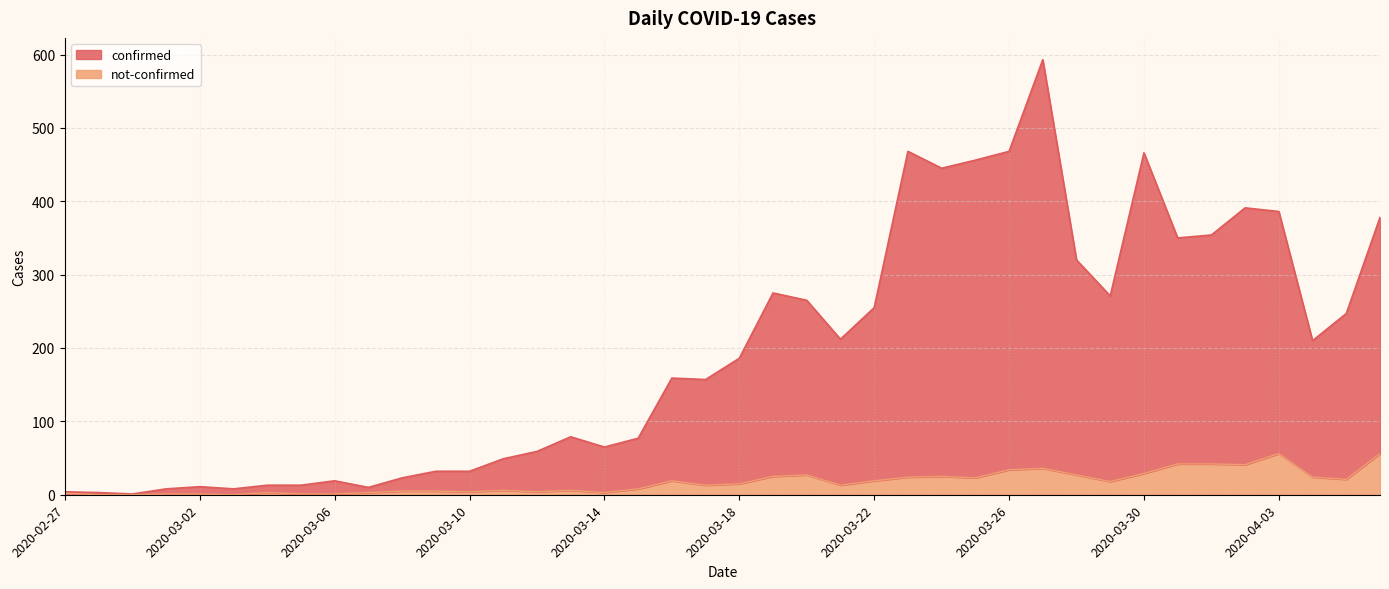

Reading right to left, list all the values displayed in this chart.

confirmed: 2020-04-06=378	2020-04-05=247	2020-04-04=210	2020-04-03=386	2020-04-02=391	2020-04-01=354	2020-03-31=350	2020-03-30=466	2020-03-29=271	2020-03-28=320	2020-03-27=593	2020-03-26=468	2020-03-25=456	2020-03-24=445	2020-03-23=468	2020-03-22=255	2020-03-21=212	2020-03-20=265	2020-03-19=275	2020-03-18=186	2020-03-17=157	2020-03-16=159	2020-03-15=77	2020-03-14=65	2020-03-13=79	2020-03-12=59	2020-03-11=49	2020-03-10=32	2020-03-09=32	2020-03-08=23	2020-03-07=10	2020-03-06=19	2020-03-05=13	2020-03-04=13	2020-03-03=8	2020-03-02=11	2020-03-01=8	2020-02-29=1	2020-02-28=3	2020-02-27=4
not-confirmed: 2020-04-06=56	2020-04-05=21	2020-04-04=24	2020-04-03=56	2020-04-02=41	2020-04-01=42	2020-03-31=42	2020-03-30=29	2020-03-29=18	2020-03-28=27	2020-03-27=36	2020-03-26=34	2020-03-25=23	2020-03-24=25	2020-03-23=24	2020-03-22=19	2020-03-21=13	2020-03-20=27	2020-03-19=25	2020-03-18=15	2020-03-17=13	2020-03-16=19	2020-03-15=8	2020-03-14=3	2020-03-13=6	2020-03-12=4	2020-03-11=6	2020-03-10=4	2020-03-09=5	2020-03-08=5	2020-03-07=3	2020-03-06=1	2020-03-05=1	2020-03-04=3	2020-03-03=0	2020-03-02=1	2020-03-01=1	2020-02-29=0	2020-02-28=0	2020-02-27=2